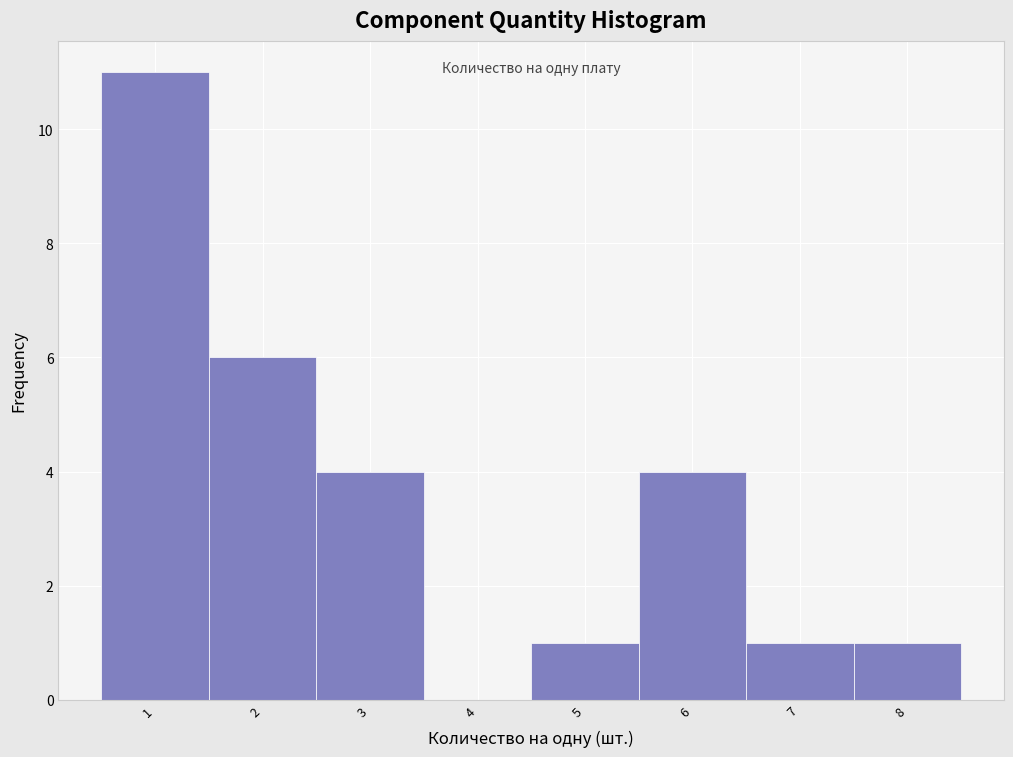

Which range on the x-axis has the tallest bar?

0.5 to 1.5